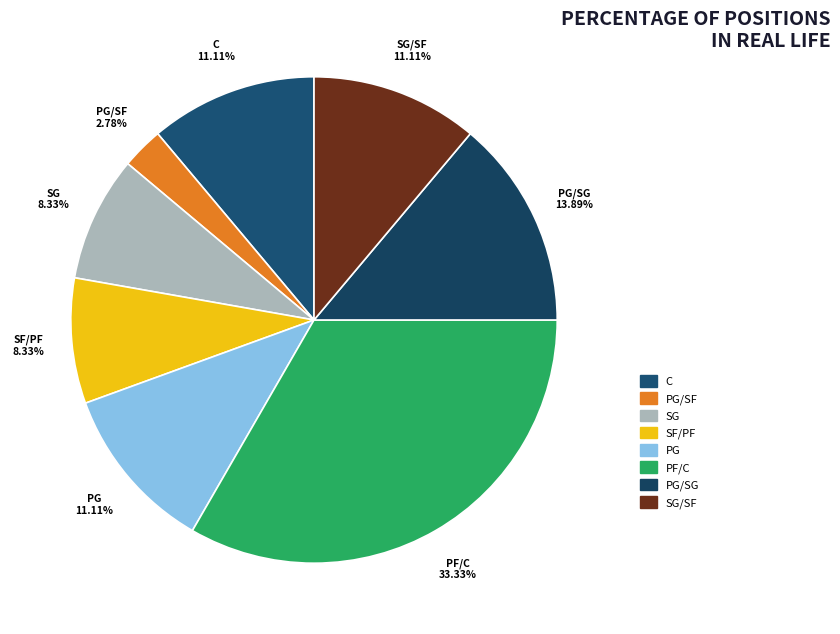

How many segments does this pie chart have?

8